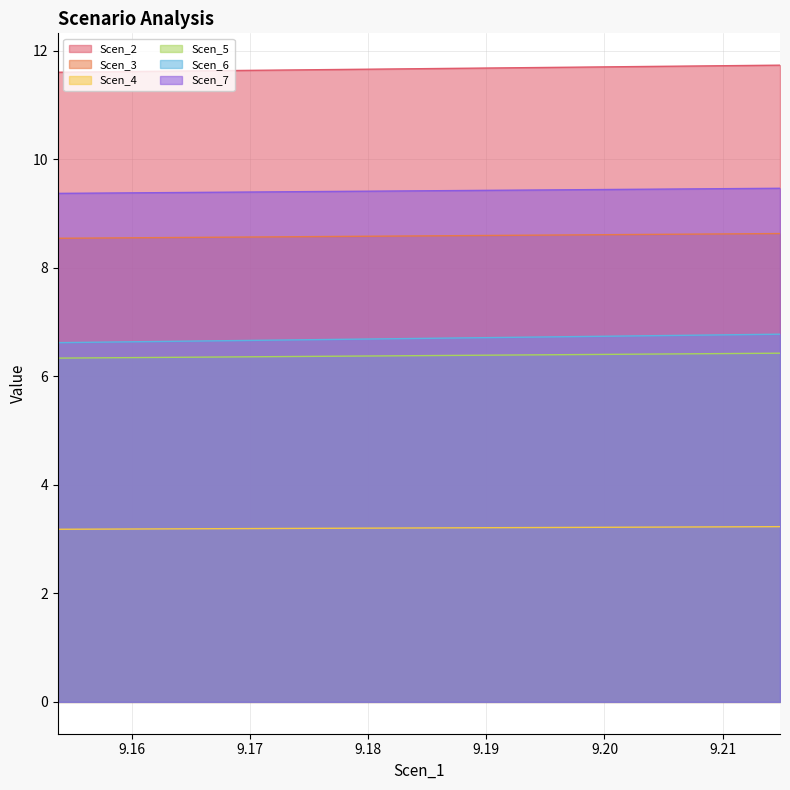

Which series has the largest total across all categories?

Scen_2